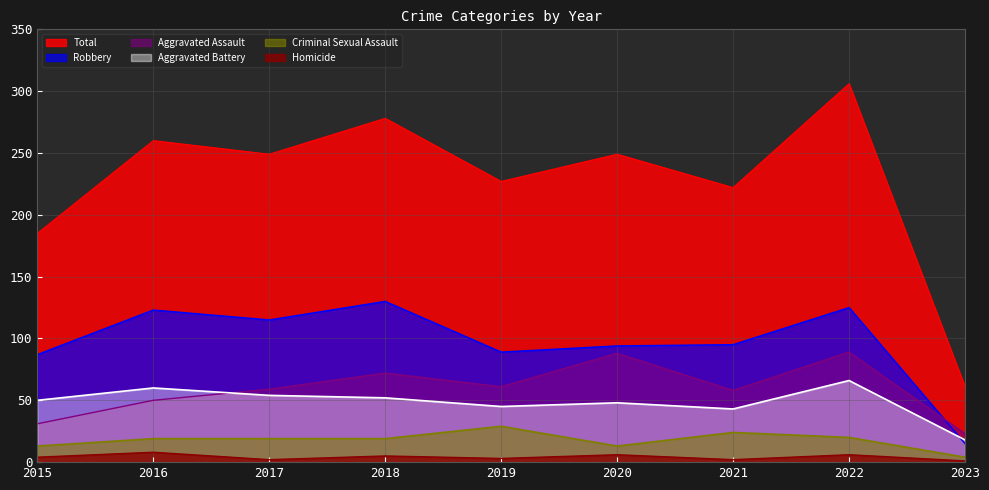

What is the difference between the maximum and second lowest values in the Criminal Sexual Assault series?

16